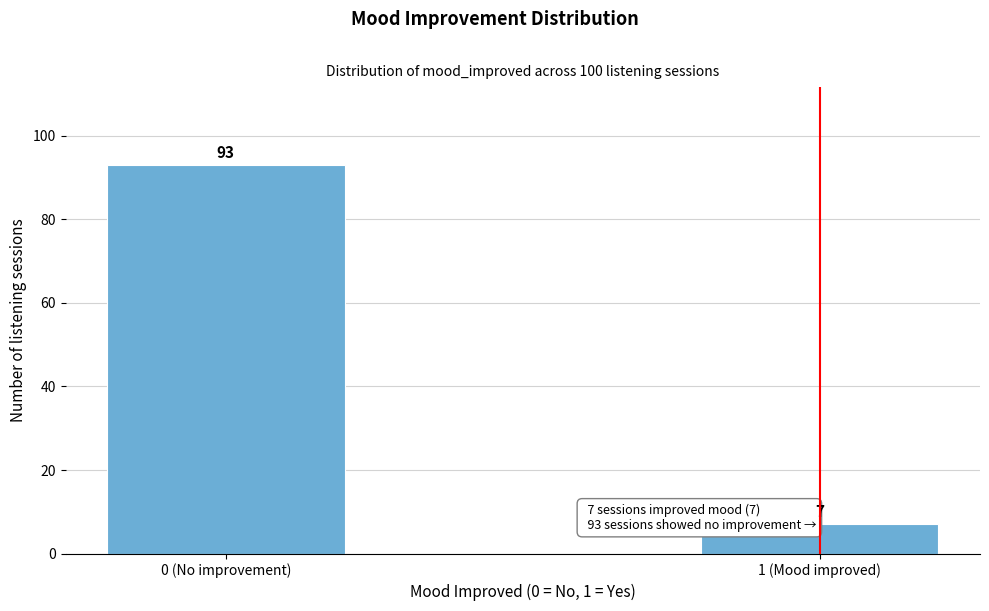

Reading left to right, transcribe all the data shown in this chart.

0 (No improvement)=93	1 (Mood improved)=7